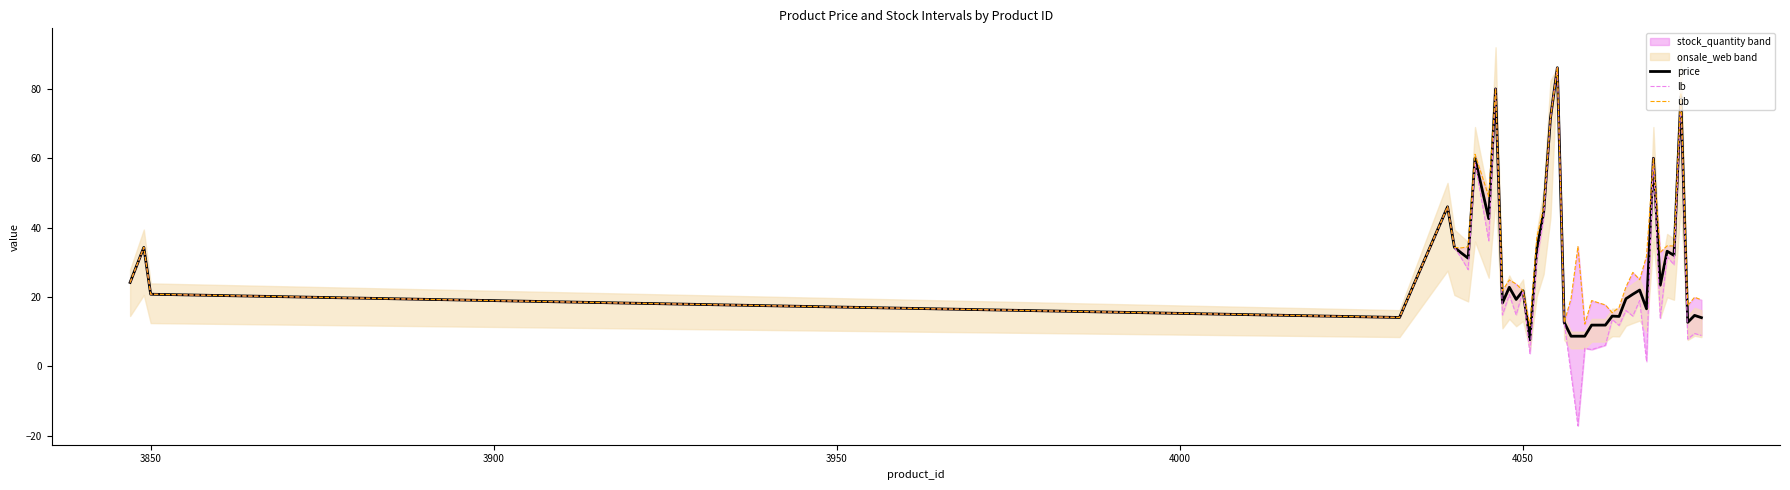

What is the value of the price point at the 10th from the left?

42.6